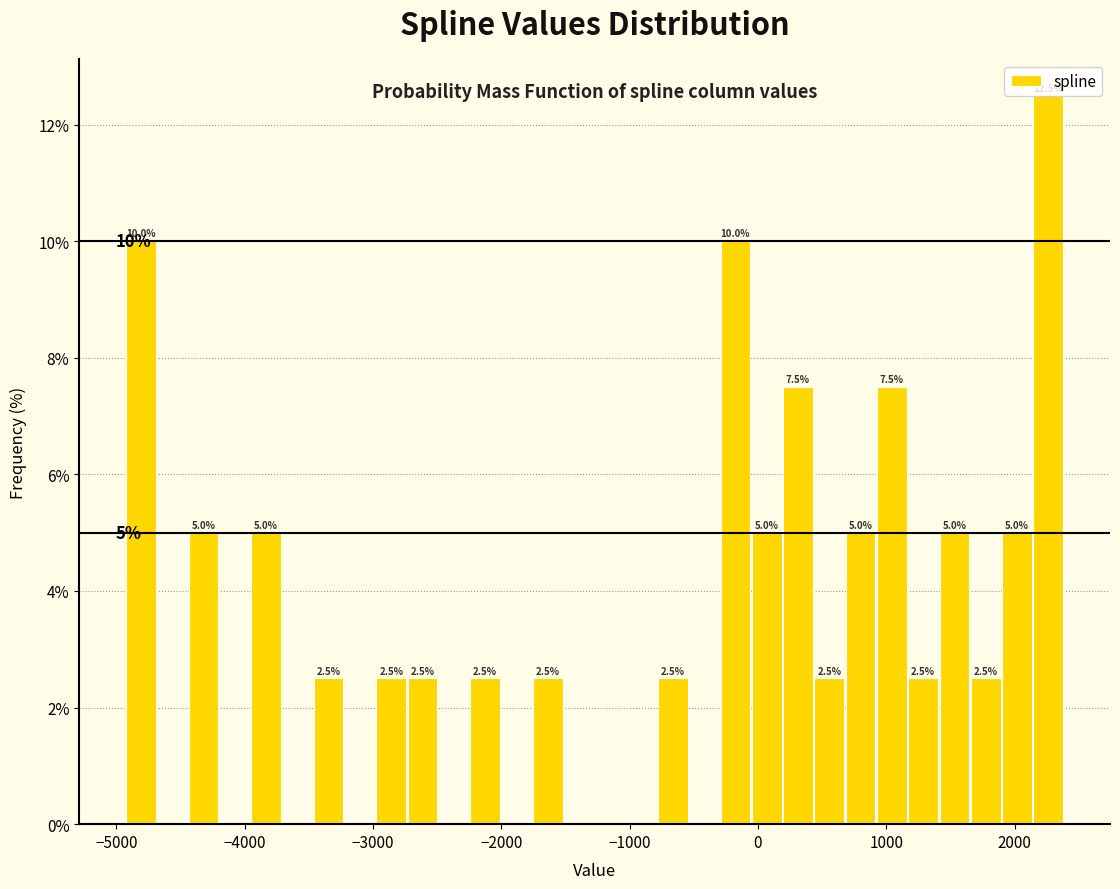

Around what value on the x-axis is the tallest bar? Give the approximate position of its centre, as read against the axis.

2300